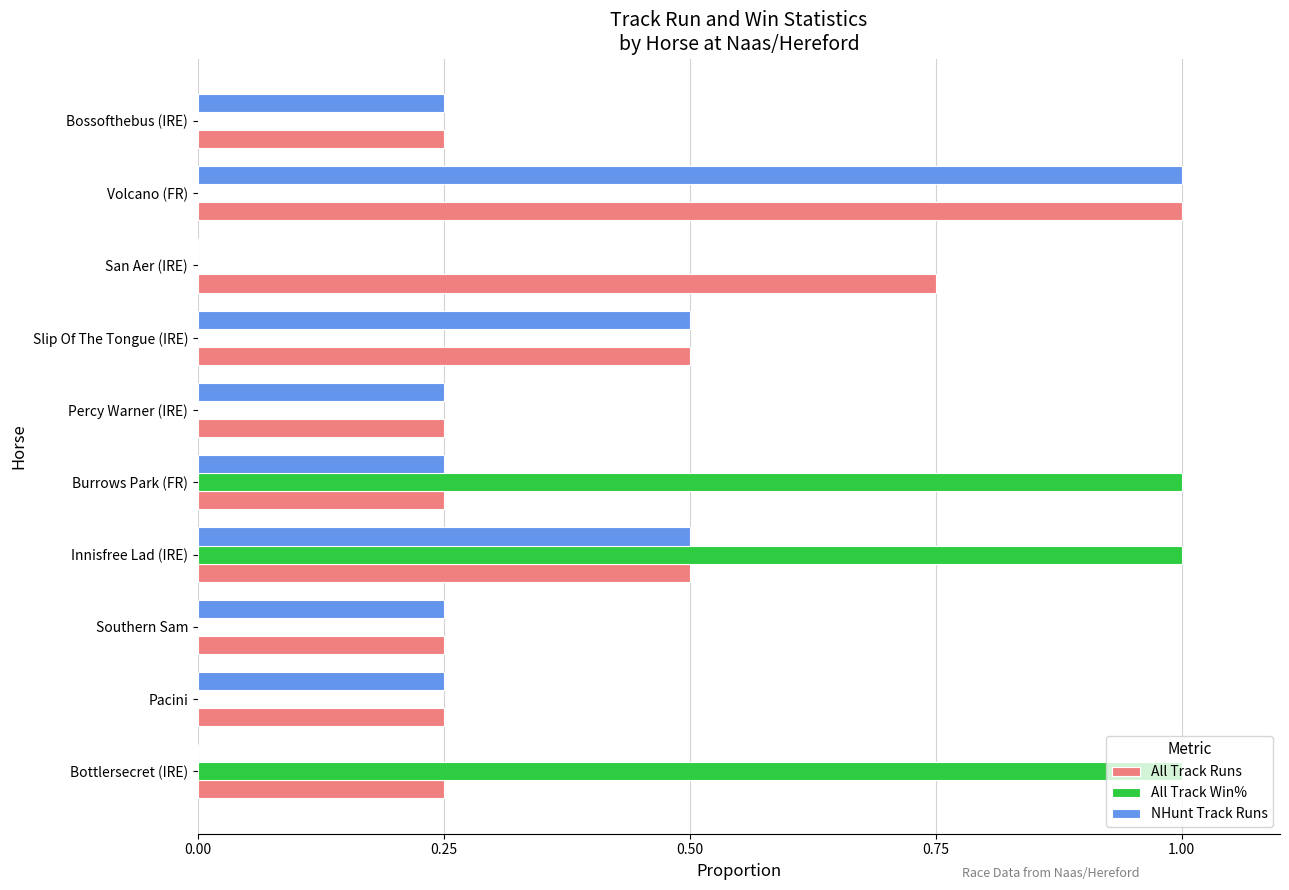

Which series has the largest total across all categories?

All Track Runs